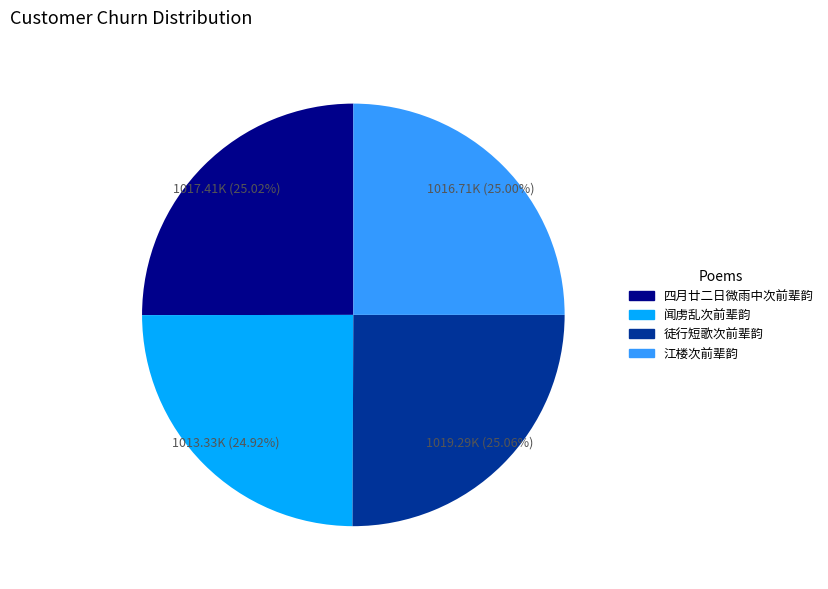

Do 江楼次前辈韵 and 四月廿二日微雨中次前辈韵 together represent more than half of the pie?

Yes